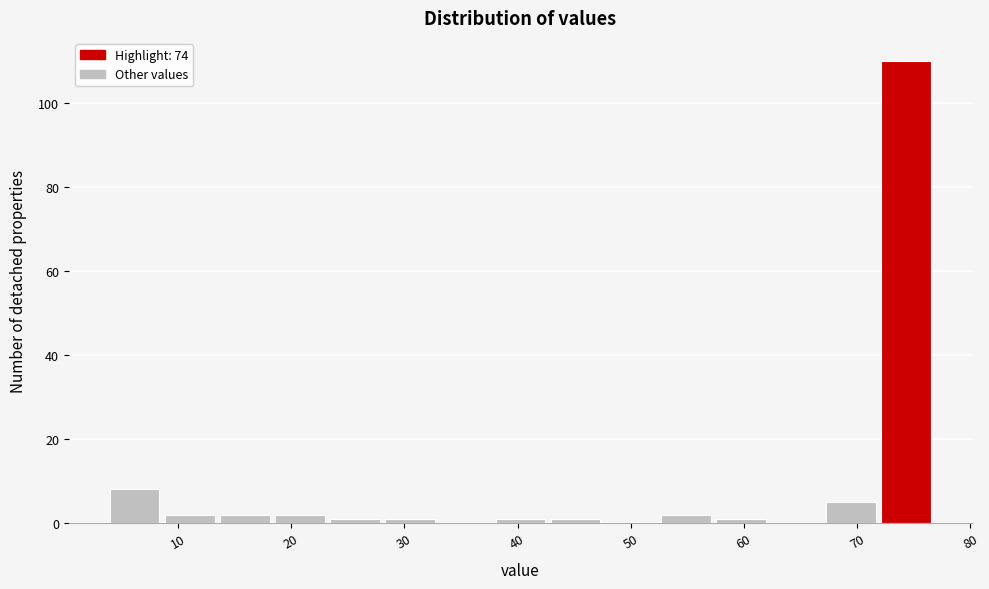

Over which range of the x-axis is the bar tallest?

72 to 77